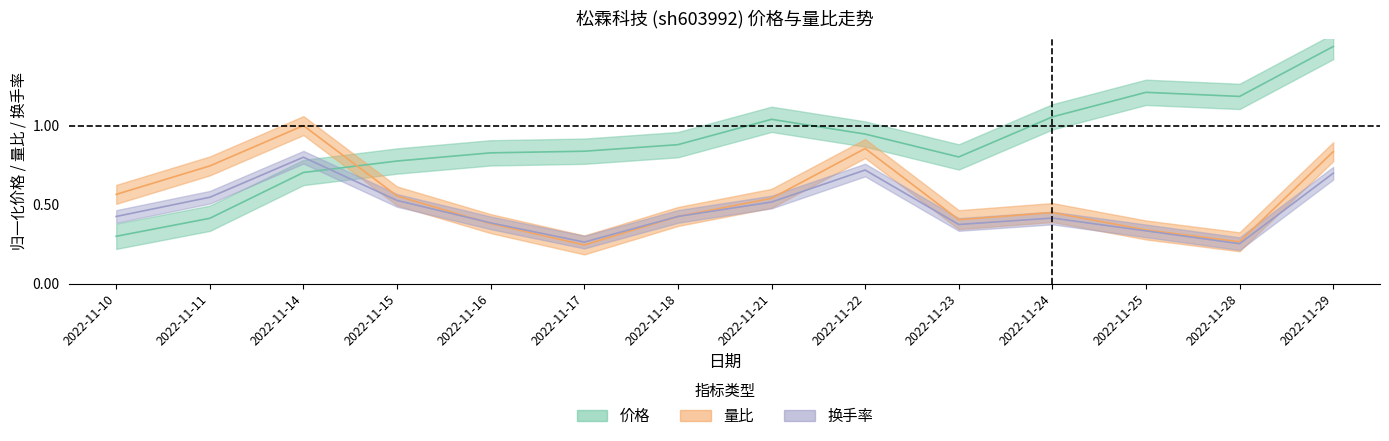

How many interior local peaks does the 量比 series have?

3